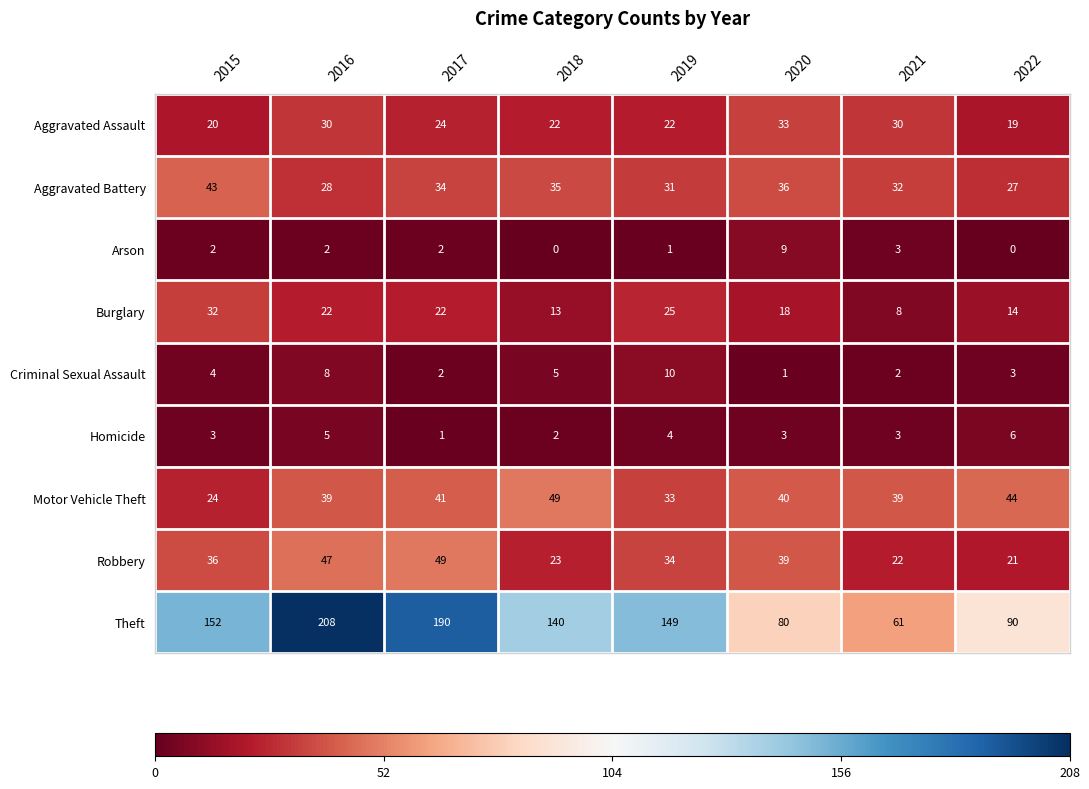

Which series has the largest range (max minus min)?

Theft